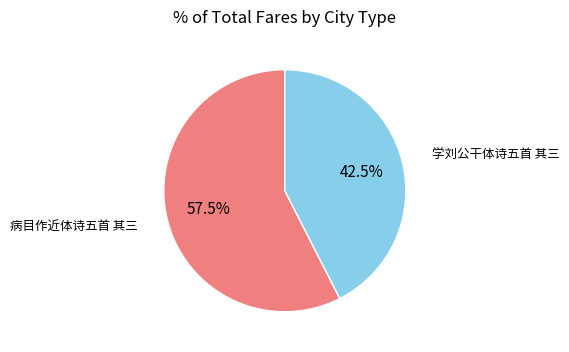

Rank the categories by value from highest to lowest.

病目作近体诗五首 其三, 学刘公干体诗五首 其三